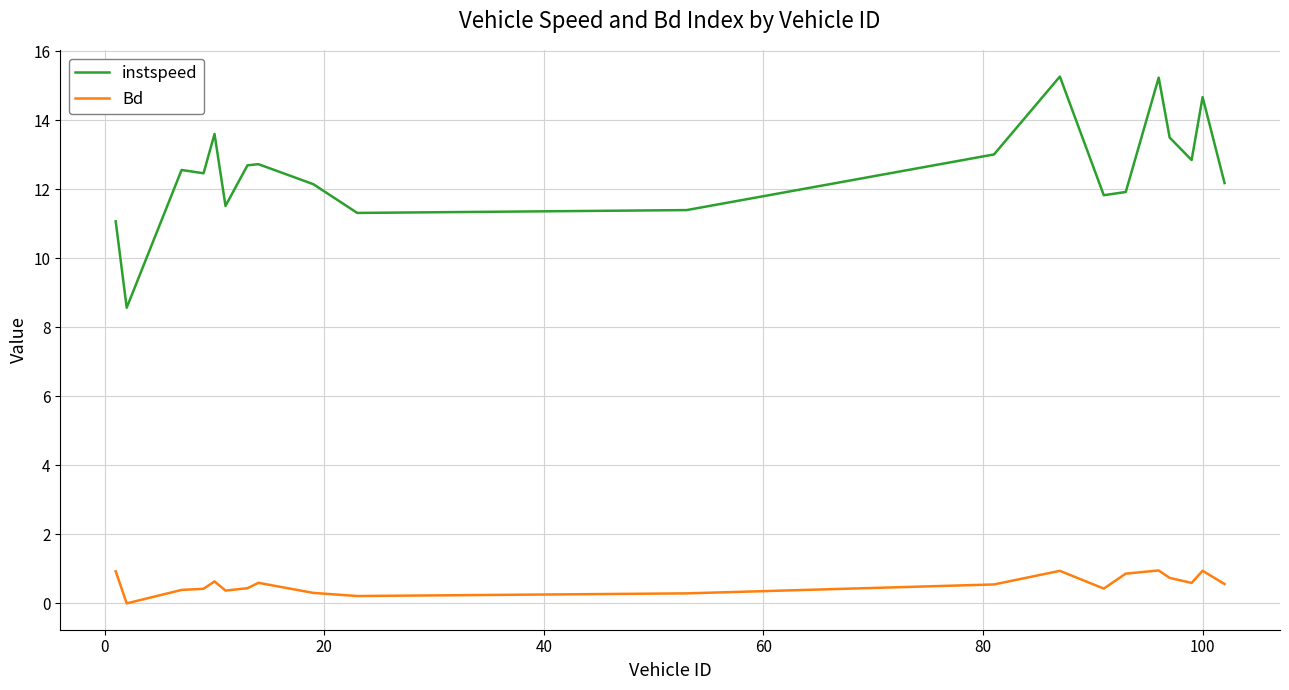

List the series in order of their overall mean, lowest first.

Bd, instspeed